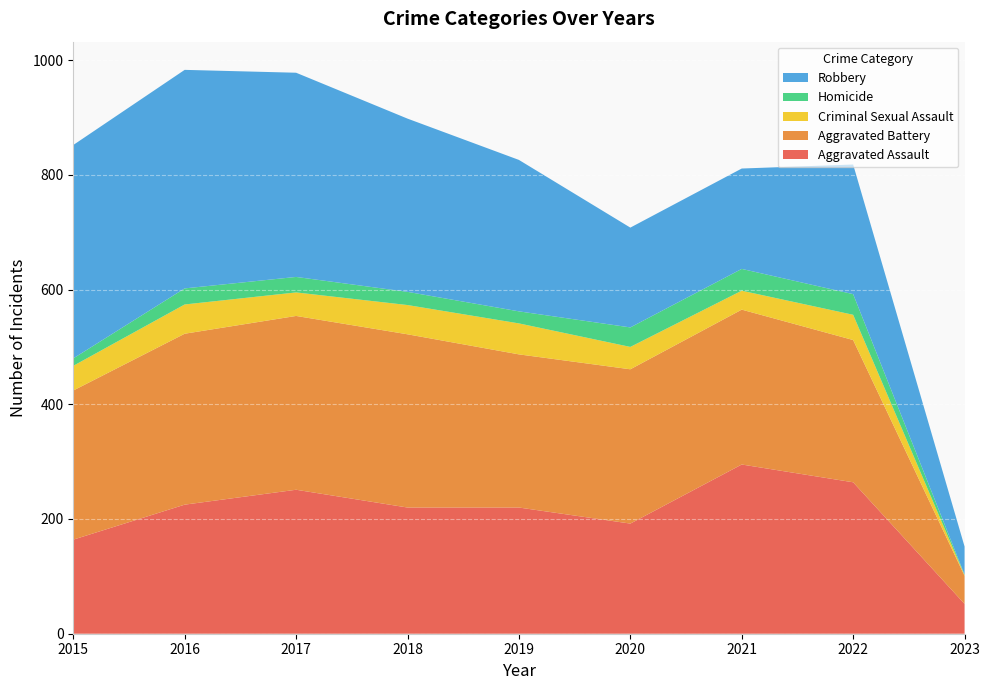

Reading left to right, list all the values displayed in this chart.

Aggravated Assault: 2015=164	2016=225	2017=251	2018=220	2019=220	2020=192	2021=295	2022=264	2023=52
Aggravated Battery: 2015=260	2016=298	2017=303	2018=302	2019=267	2020=269	2021=270	2022=248	2023=49
Criminal Sexual Assault: 2015=43	2016=51	2017=41	2018=51	2019=54	2020=39	2021=33	2022=44	2023=1
Homicide: 2015=13	2016=28	2017=27	2018=23	2019=21	2020=34	2021=38	2022=36	2023=1
Robbery: 2015=372	2016=381	2017=356	2018=302	2019=264	2020=174	2021=175	2022=226	2023=49